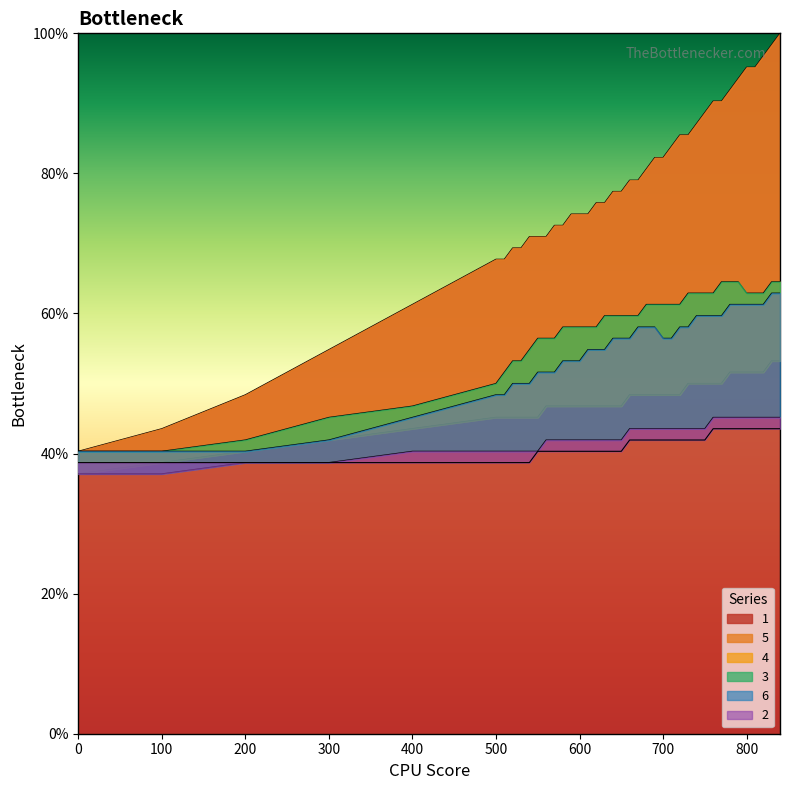

True or false: 5 and 3 cross at least once.

False